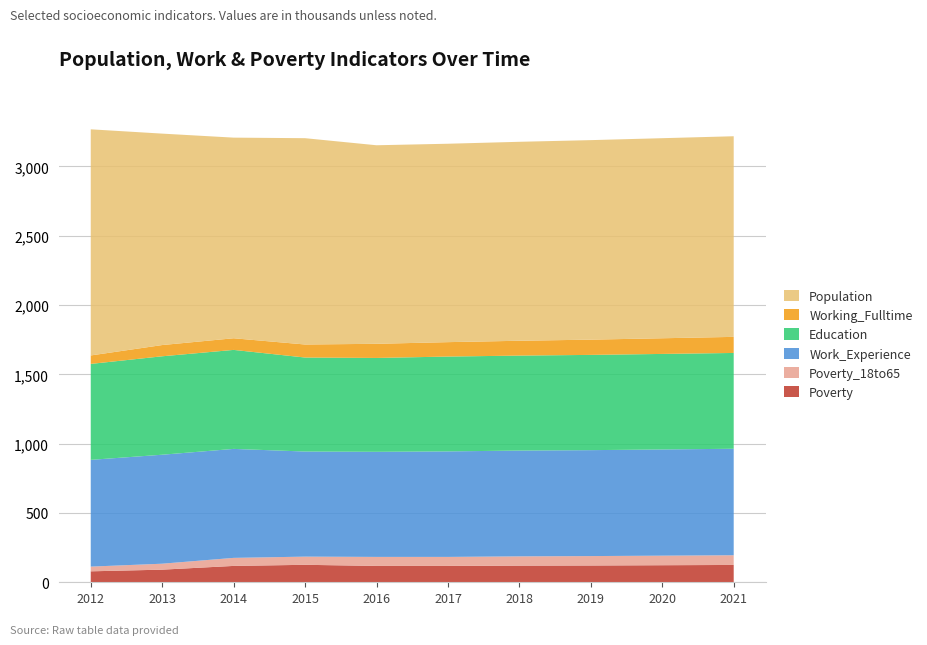

Reading right to left, list all the values displayed in this chart.

Poverty: 125	123	121	120	118	118	126	118	91	79
Poverty_18to65: 70	69	68	67	65	65	59	58	43	34
Work_Experience: 768	766	764	763	761	758	758	786	786	770
Education: 691	689	687	685	684	677	678	714	710	692
Working_Fulltime: 116	113	110	107	104	102	94	84	81	61
Population: 1447	1443	1439	1435	1431	1432	1488	1447	1525	1631